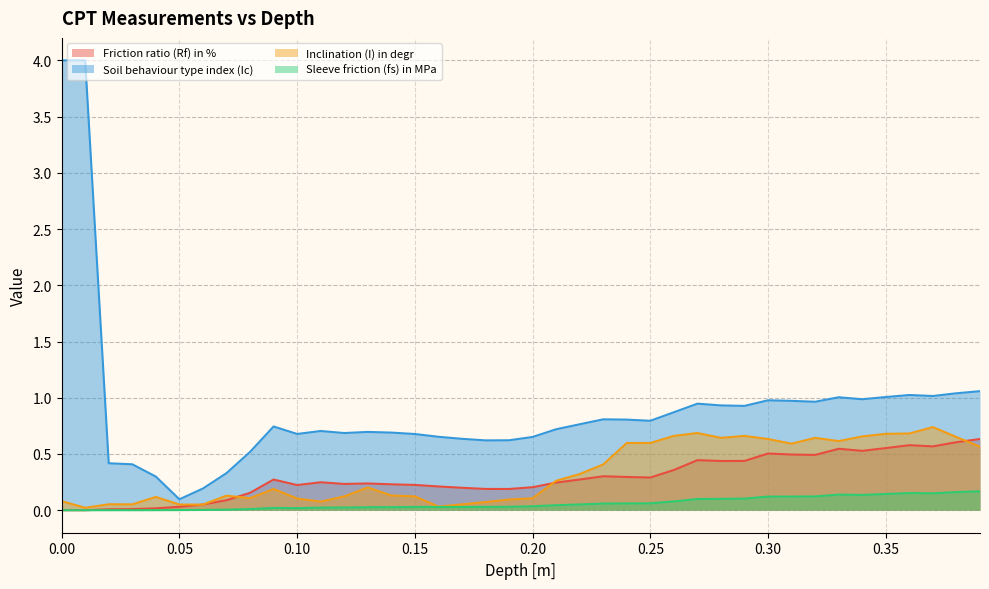

True or false: Soil behaviour type index (Ic) and Friction ratio (Rf) in % intersect in this chart.

False